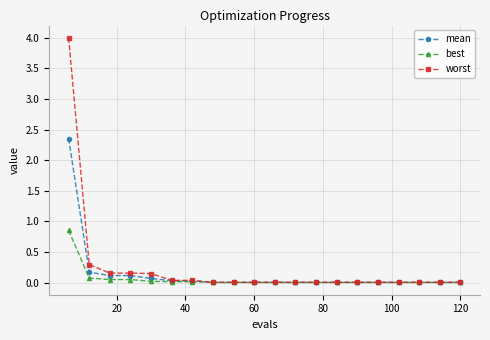

Which series has the largest total across all categories?

worst